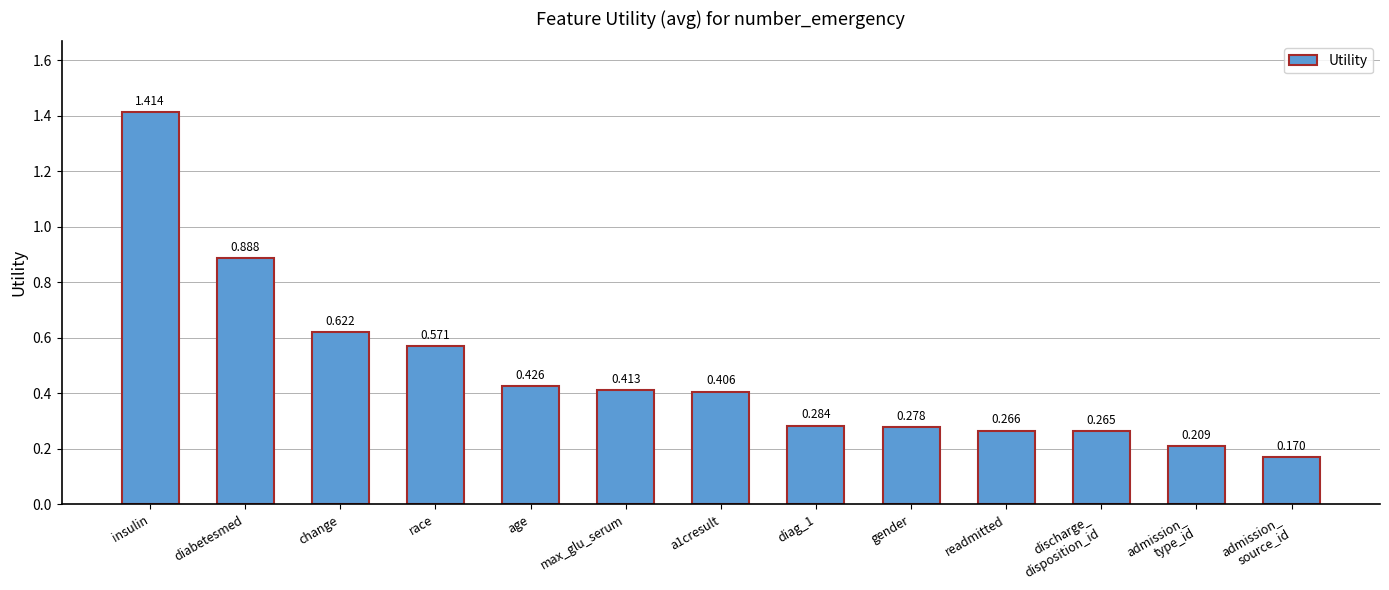

List the labels in order of value, largest first.

insulin, diabetesmed, change, race, age, max_glu_serum, a1cresult, diag_1, gender, readmitted, discharge_
disposition_id, admission_
type_id, admission_
source_id